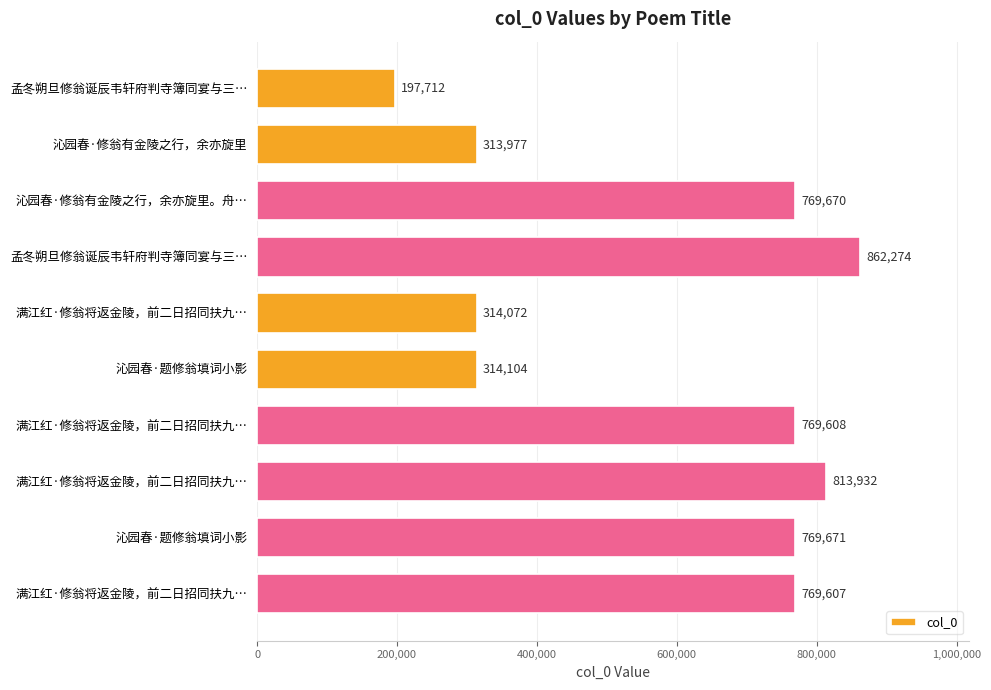

Does the chart contain stacked bars?

No